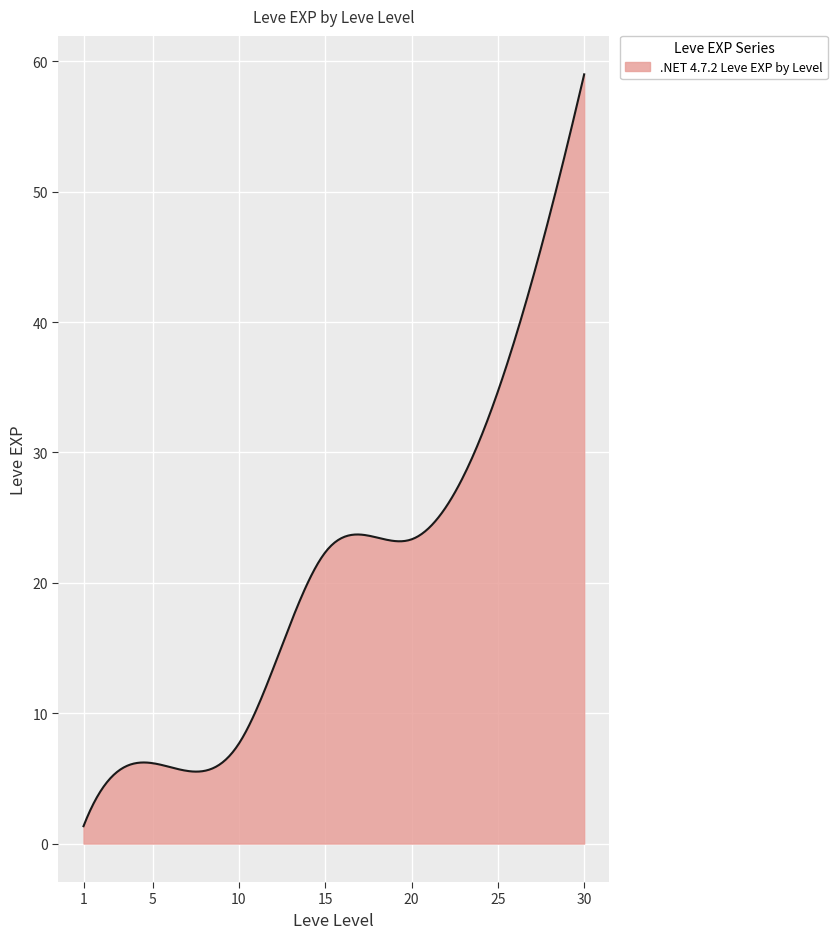

What is the difference between the maximum and minimum values?

57.7